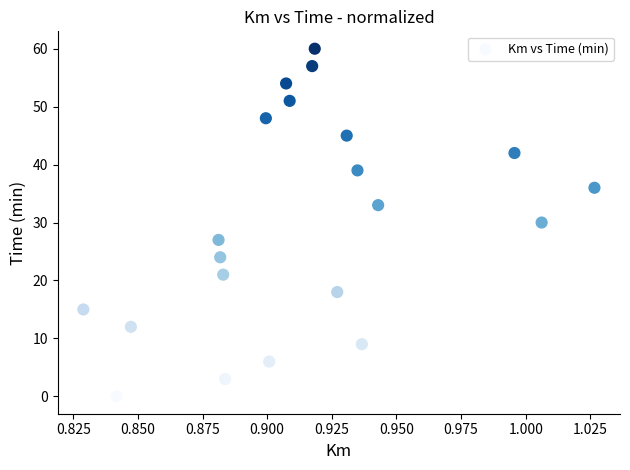

What is the range of Y values (max minus min)?

60